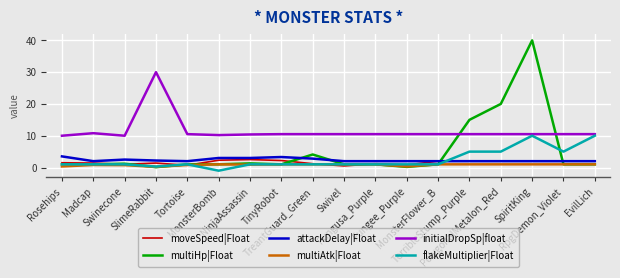

True or false: multiAtk|Float and initialDropSp|float cross at least once.

False